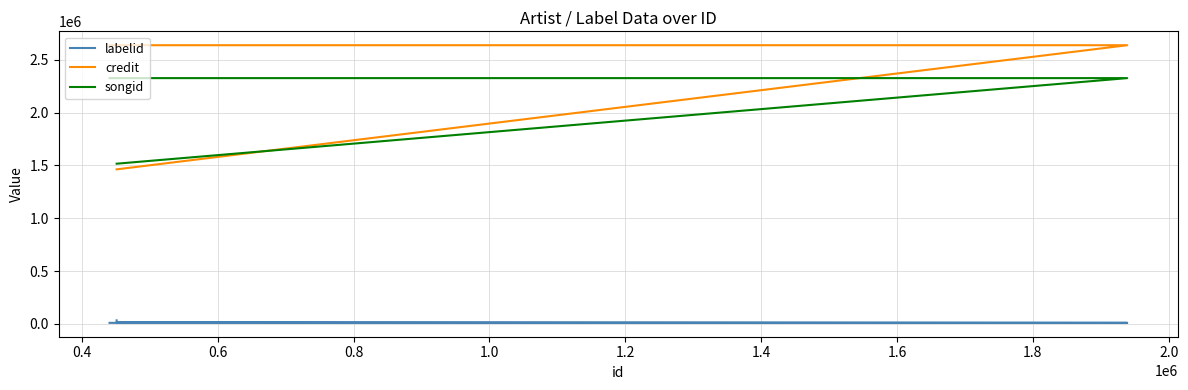

Is it true that labelid equals 11553 at 0.4?

False